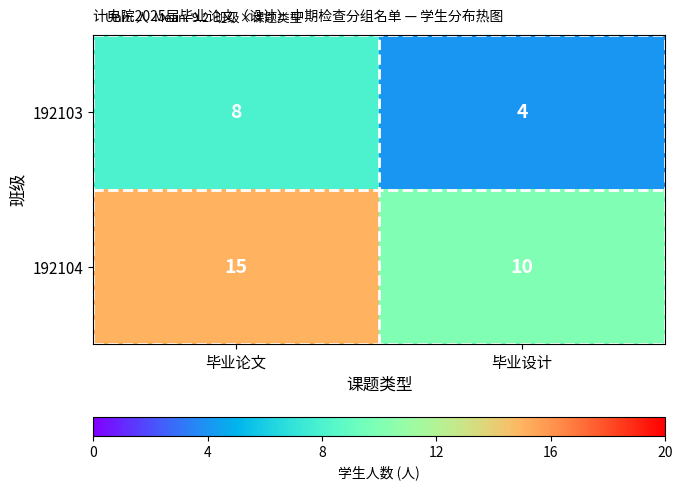

What is the smallest value displayed?

4